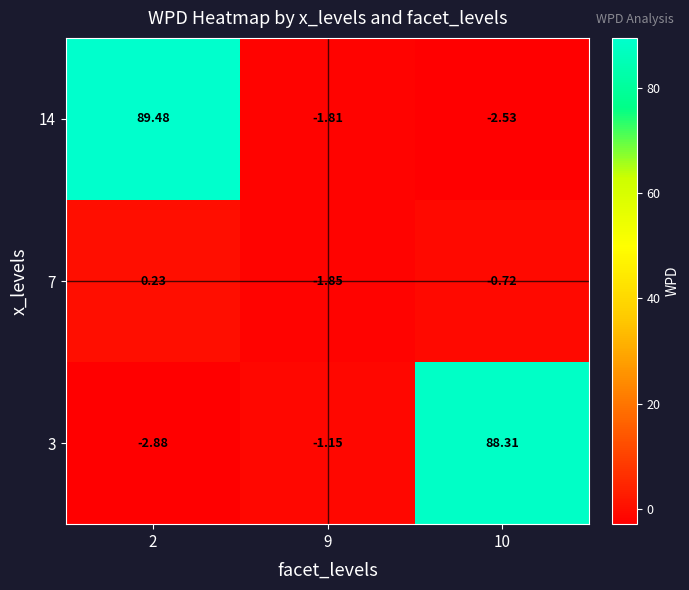

How many categories are shown in the chart?

3